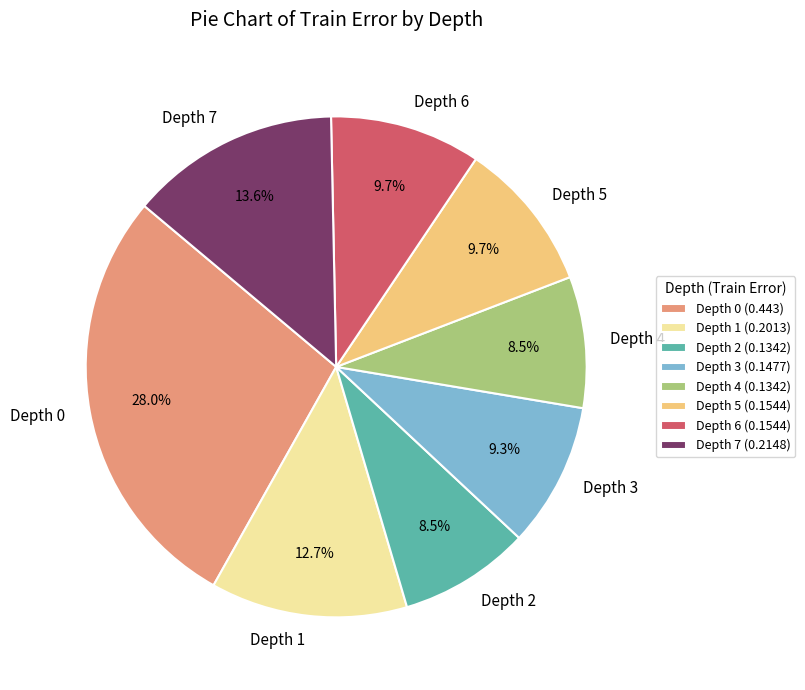

Count the number of slices in the pie.

8